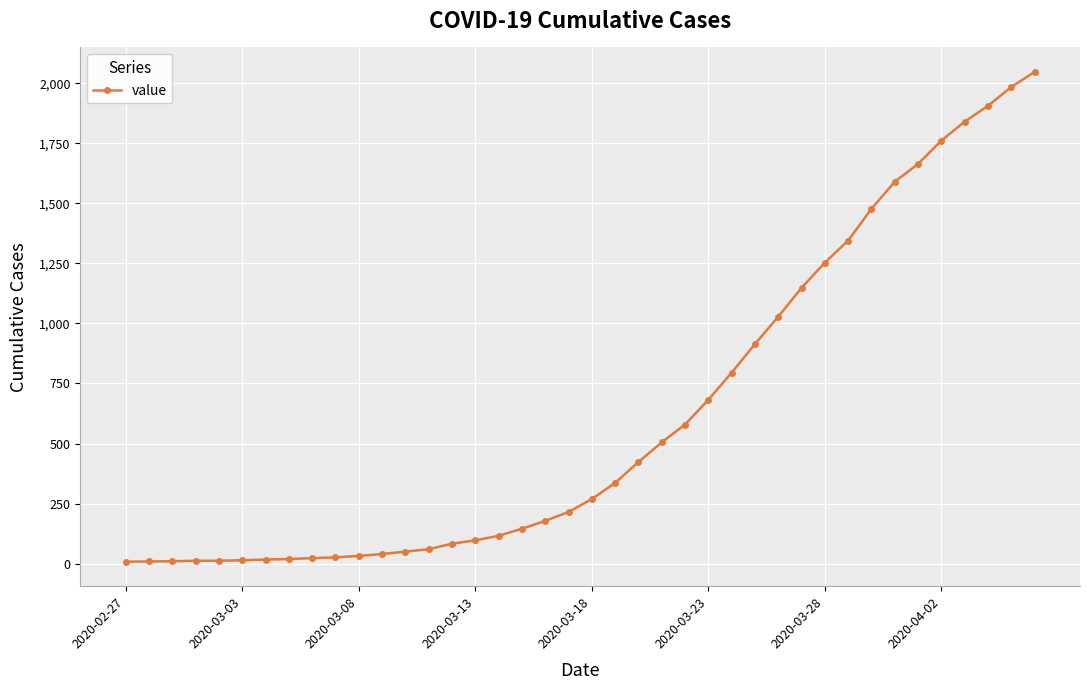

What is the difference between the second highest and second lowest values?

1975